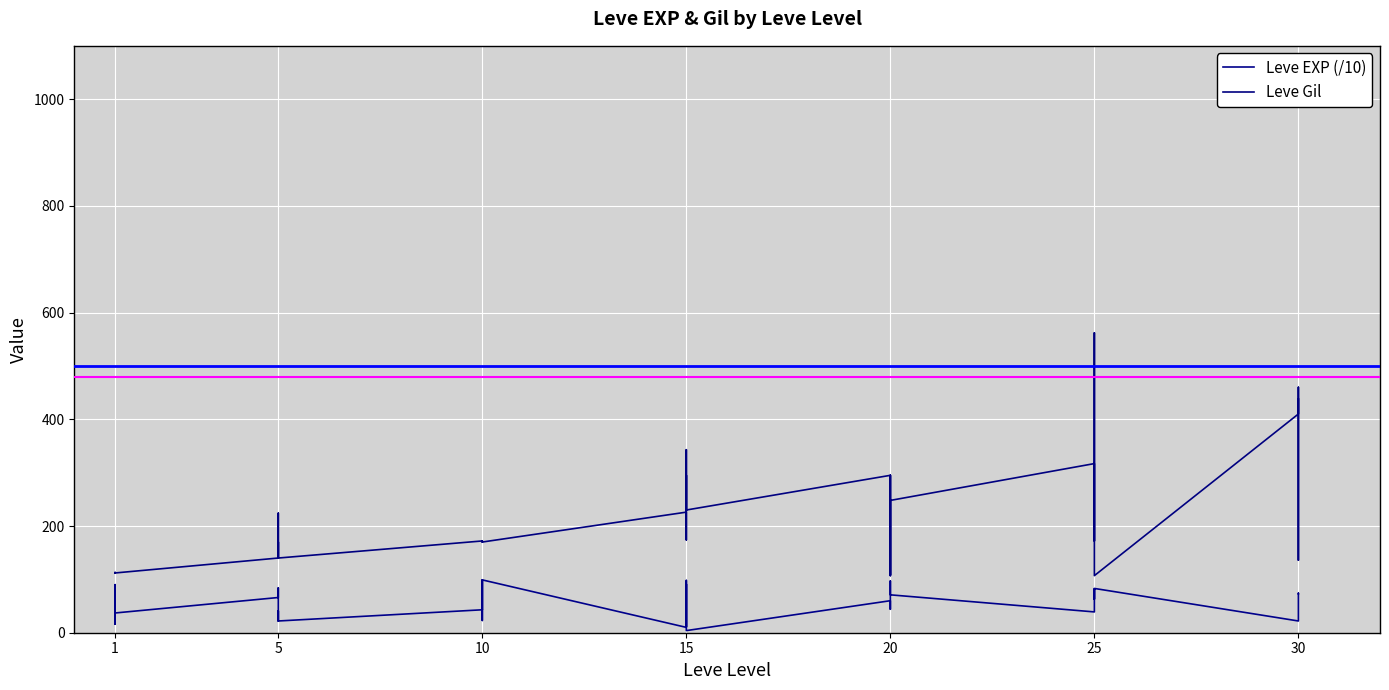

At which label does Leve EXP (/10) first exceed 60?

1